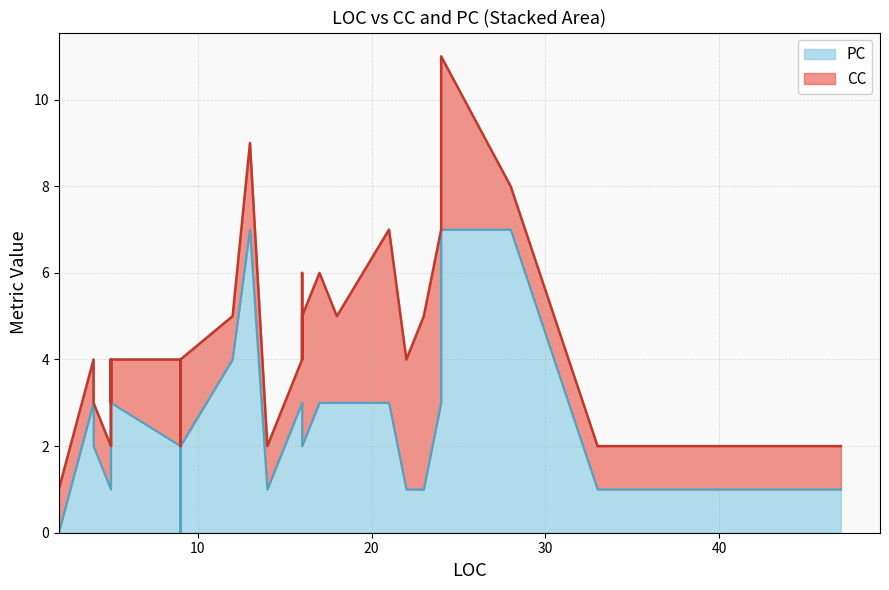

What is the difference between the maximum and minimum values in the PC series?

7